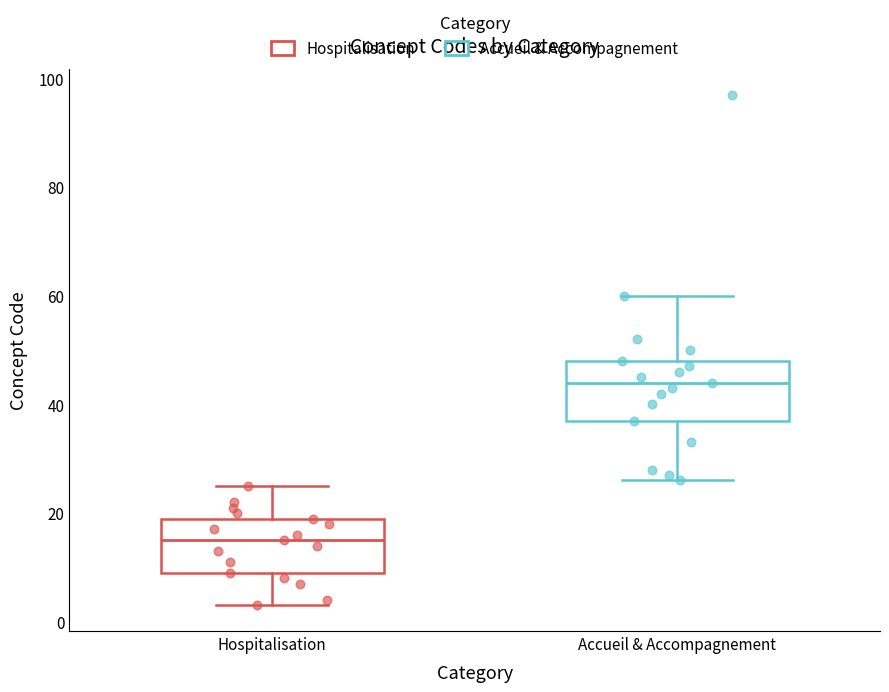

Which box's median line is the highest?

Accueil & Accompagnement